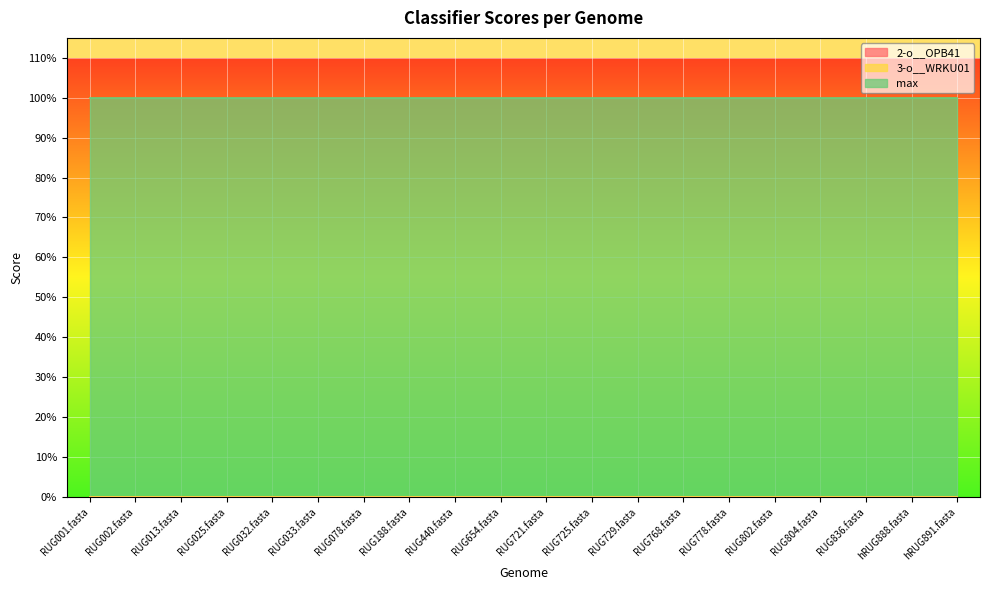

What is the label of the 4th point from the right?

RUG804.fasta